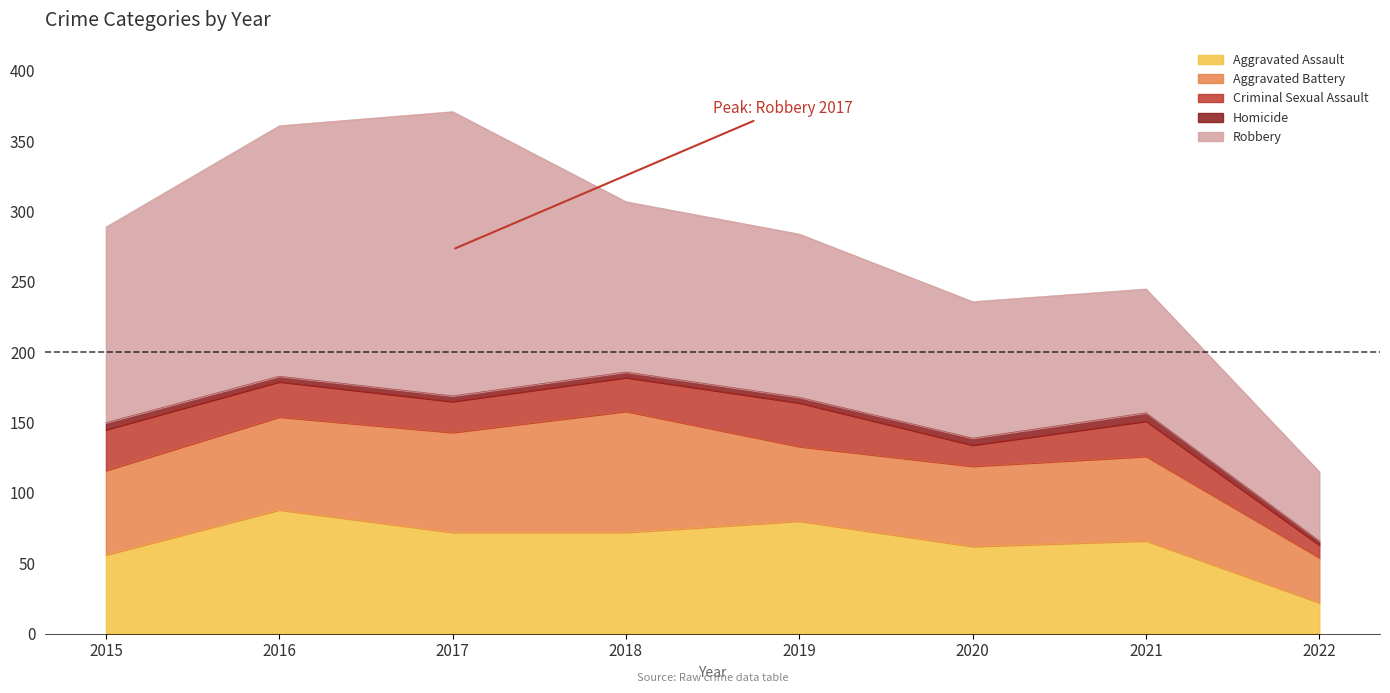

Does the chart display data point markers on the line(s)?

No